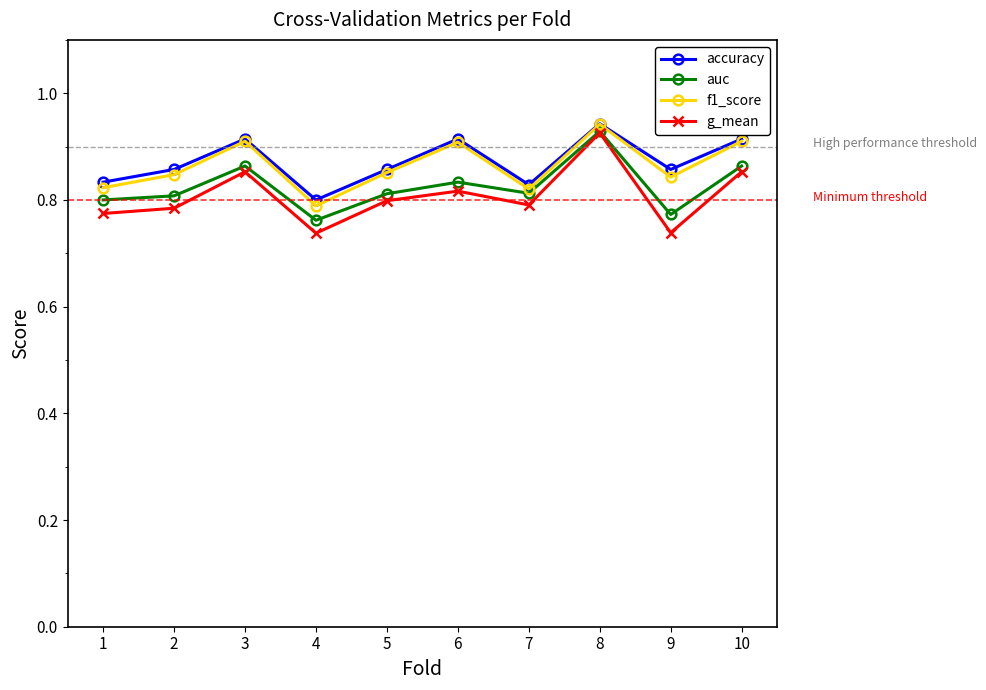

Which category has the lowest value in the accuracy series?

4